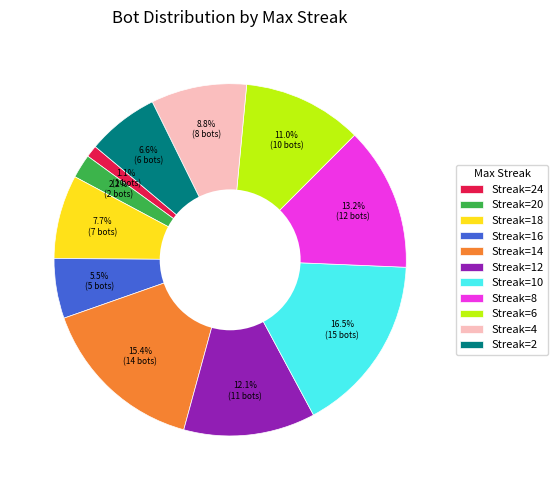

Which has a higher value, Streak=12 or Streak=10?

Streak=10